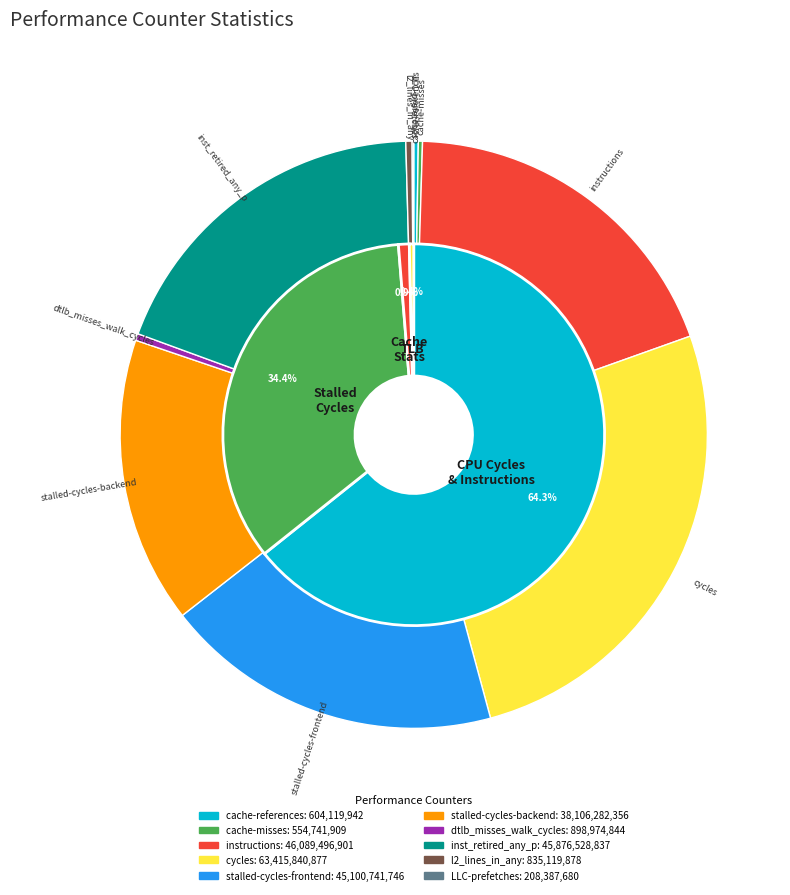

How many segments does this pie chart have?

10